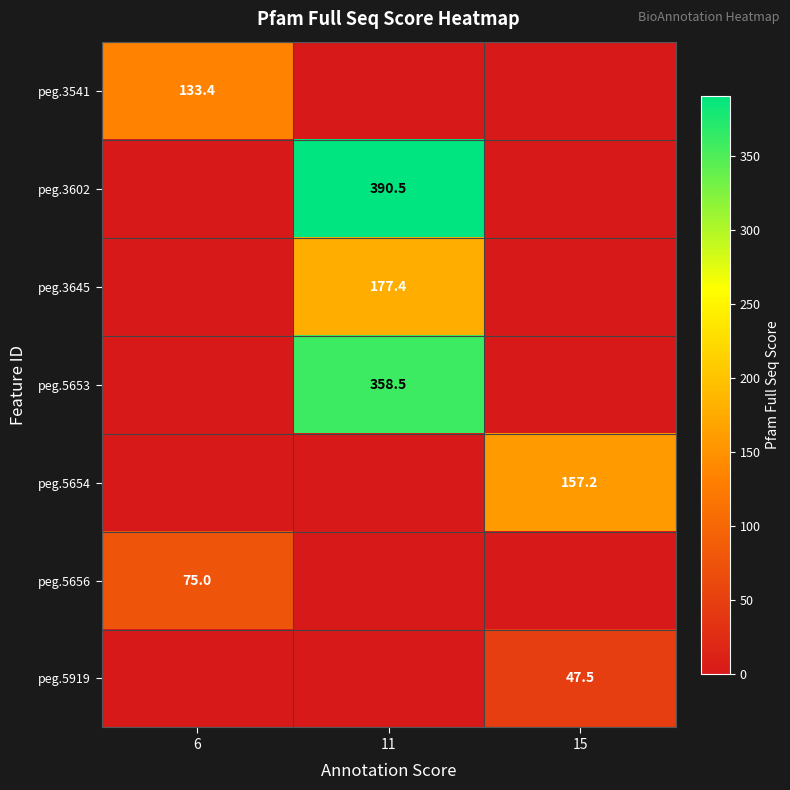

Which category has the highest value across all series?

11